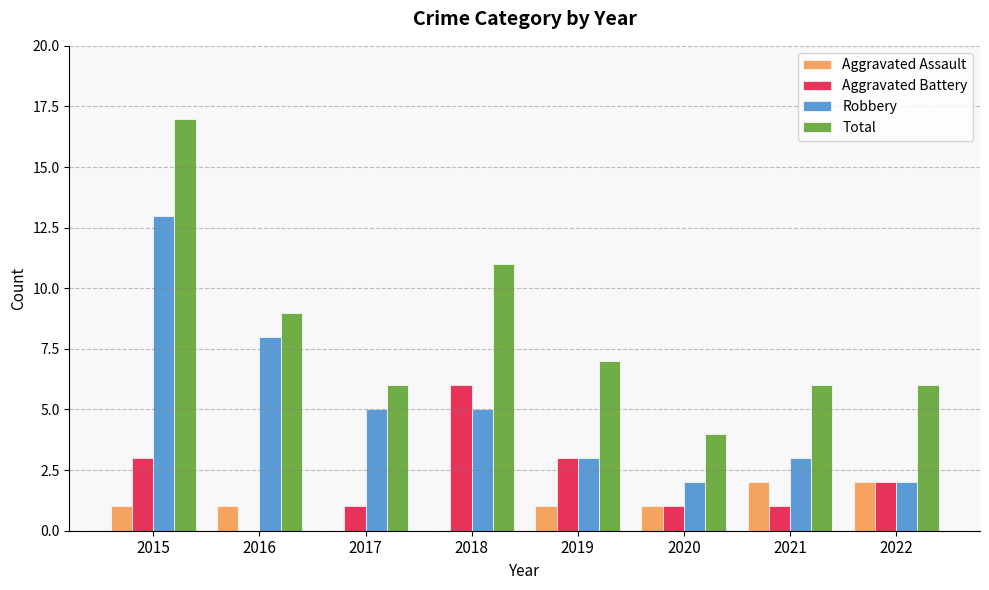

Reading left to right, extract all data points from this chart.

Aggravated Assault: 1	1	0	0	1	1	2	2
Aggravated Battery: 3	0	1	6	3	1	1	2
Robbery: 13	8	5	5	3	2	3	2
Total: 17	9	6	11	7	4	6	6